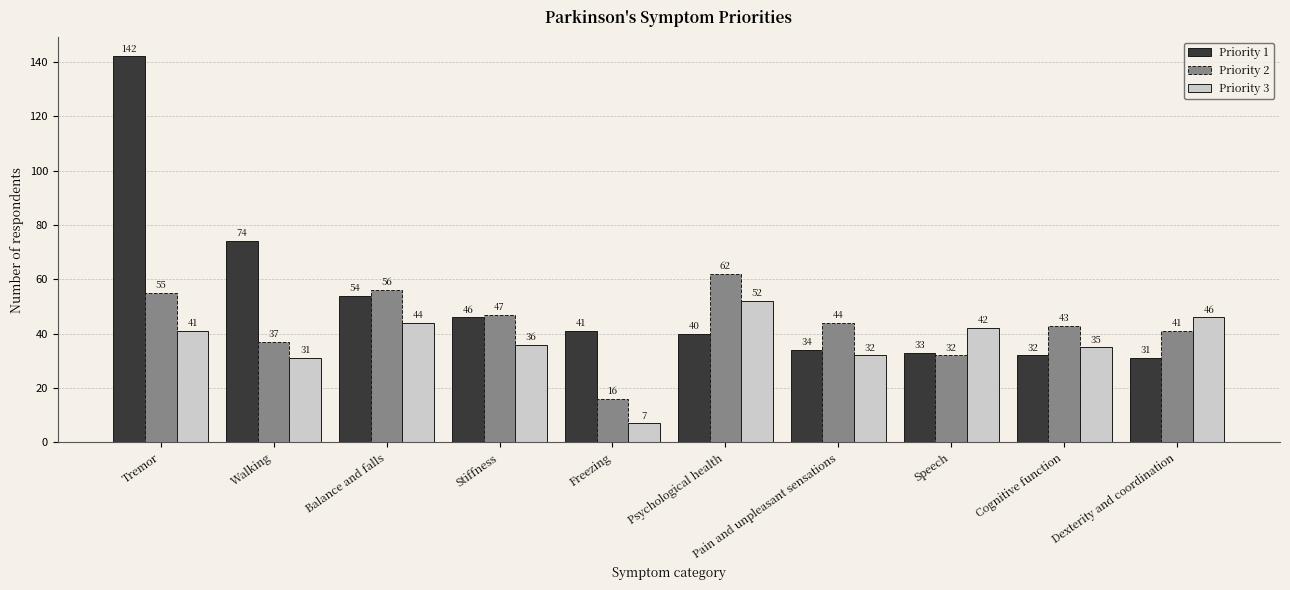

What is the difference between the maximum and second lowest values in the Priority 3 series?

21